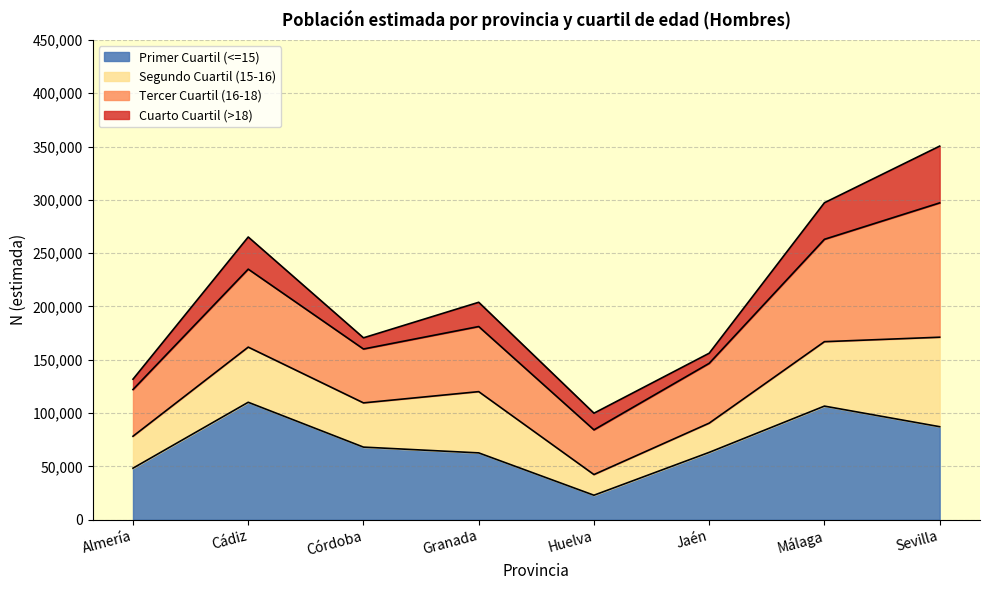

The Primer Cuartil (<=15) series shows 110115 at Cádiz. True or false?

True